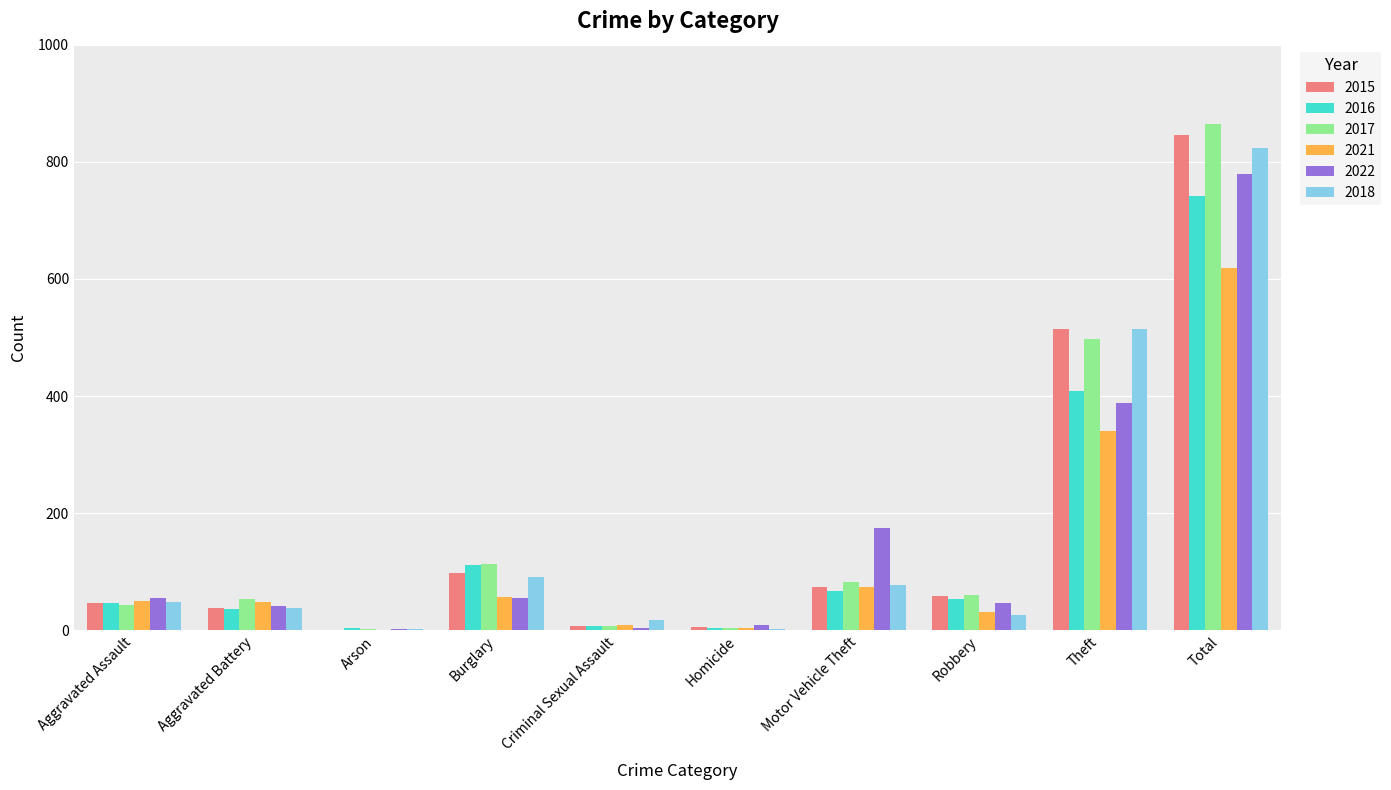

Does the chart contain stacked bars?

No